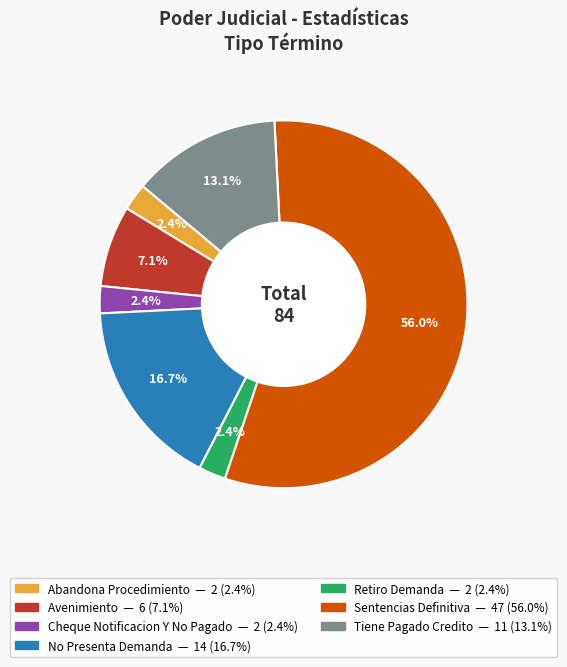

Approximately how many times larger is the value at Tiene Pagado Credito compared to Avenimiento?

1.8